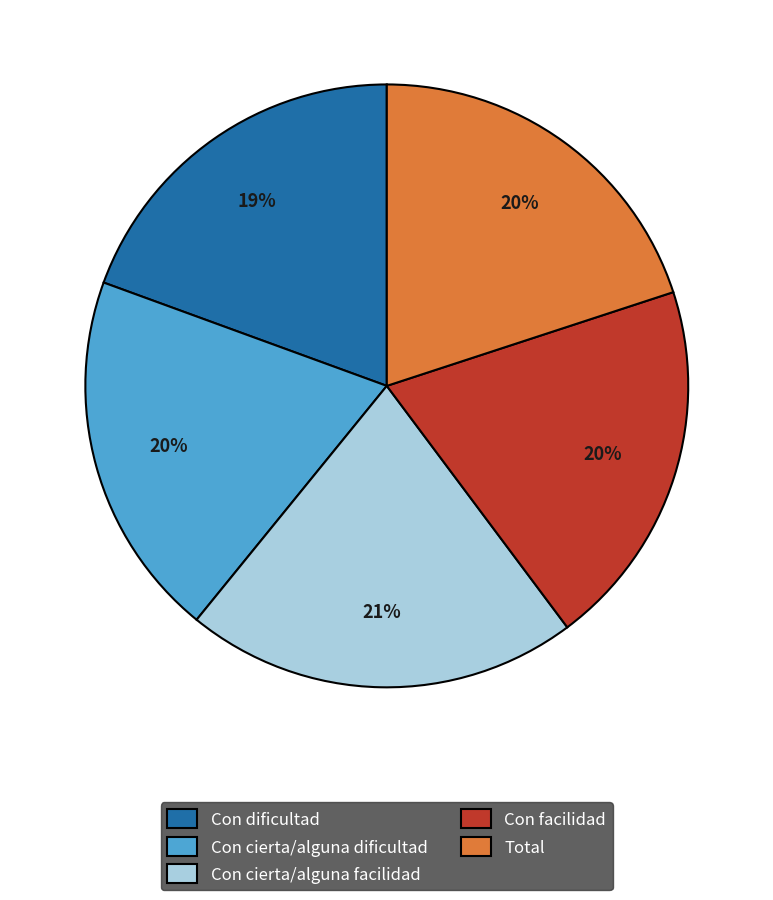

What is the largest slice in the pie chart?

Con cierta/alguna facilidad